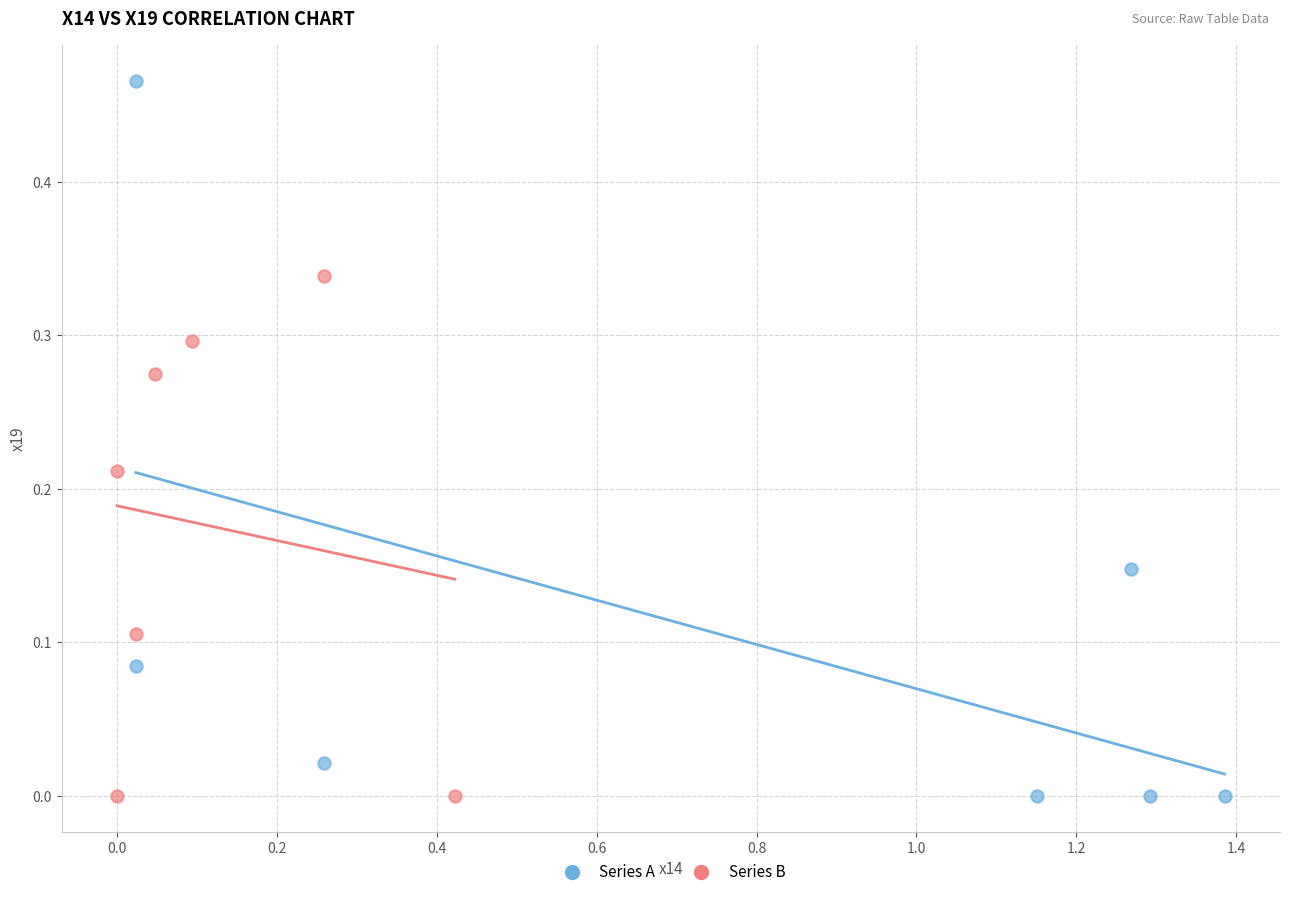

Which series contains the highest Y value?

Series A